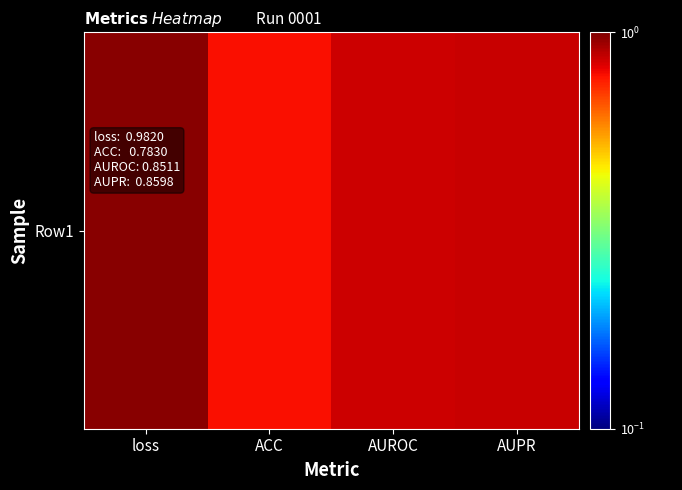

Is it true that the value at AUPR is 1.3?

False